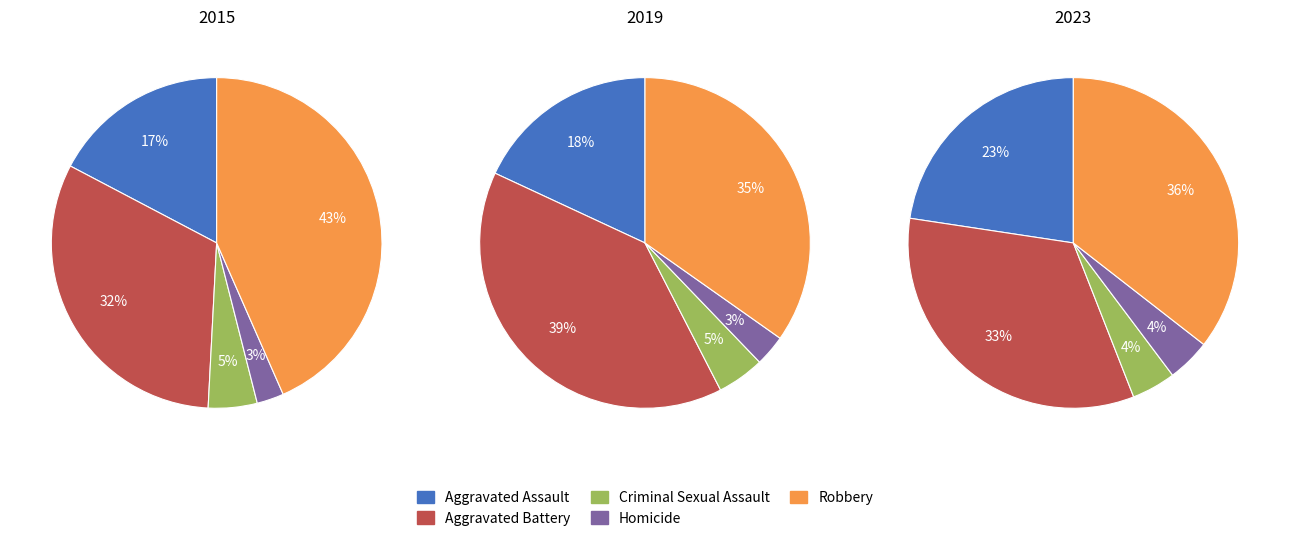

Does Aggravated Battery represent more than half of the total?

No